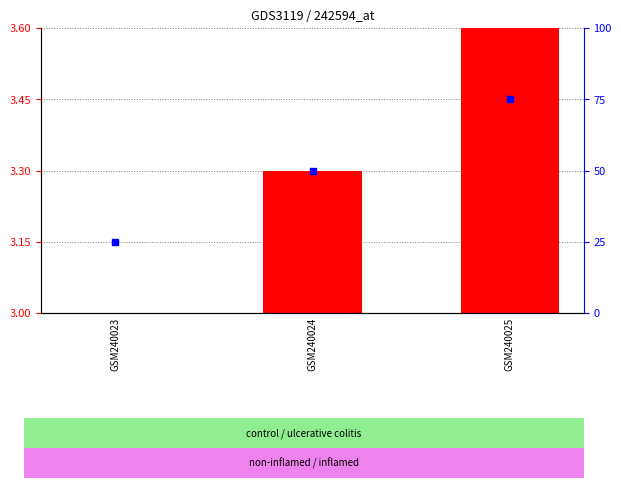

What is the total value across all series at GSM240023?

3.1